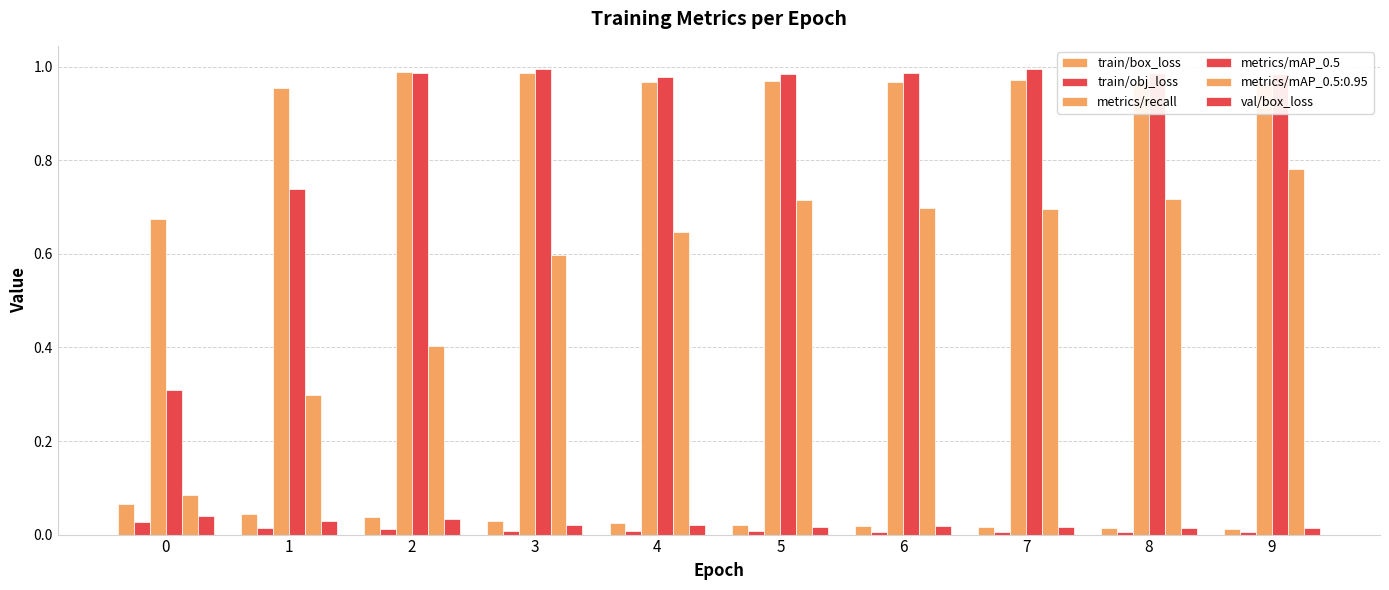

True or false: val/box_loss has a value of 0.0 at 9.

True